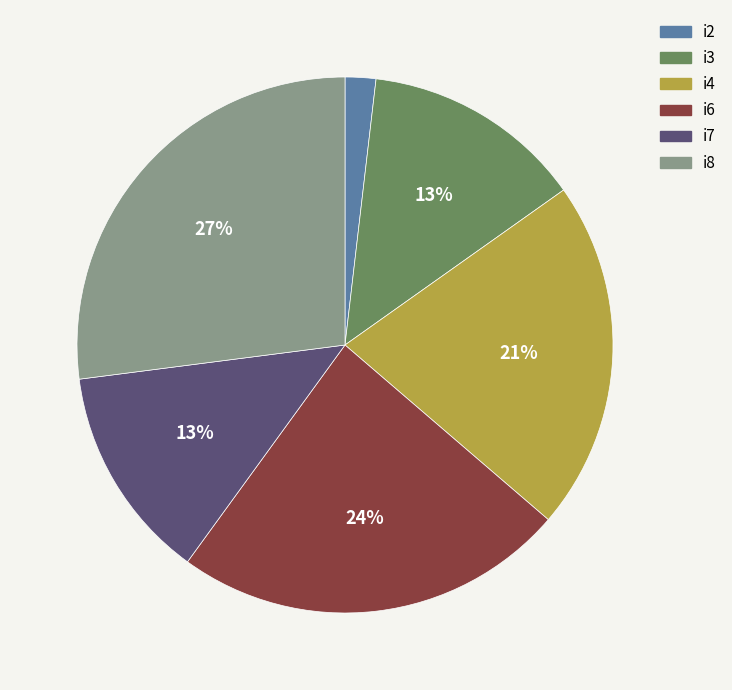

What is the ratio of the value at i4 to the value at i8?

0.8